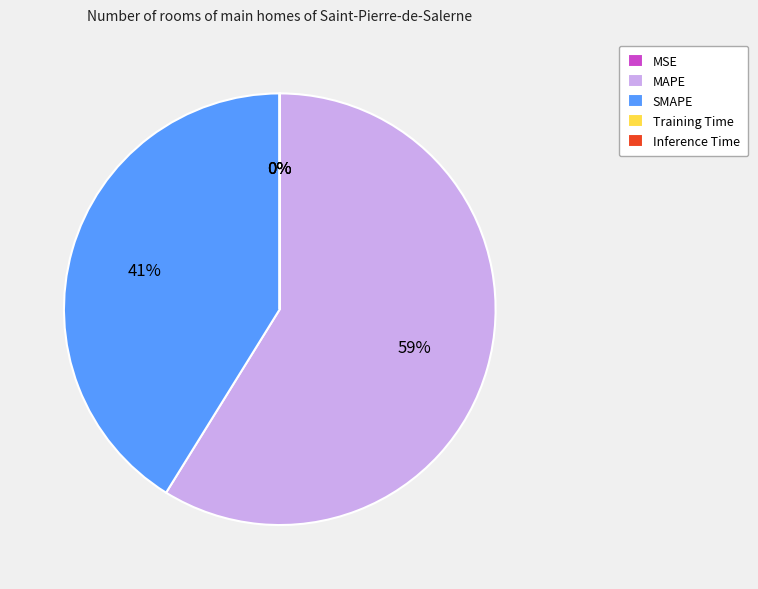

Which has a higher value, MAPE or SMAPE?

MAPE